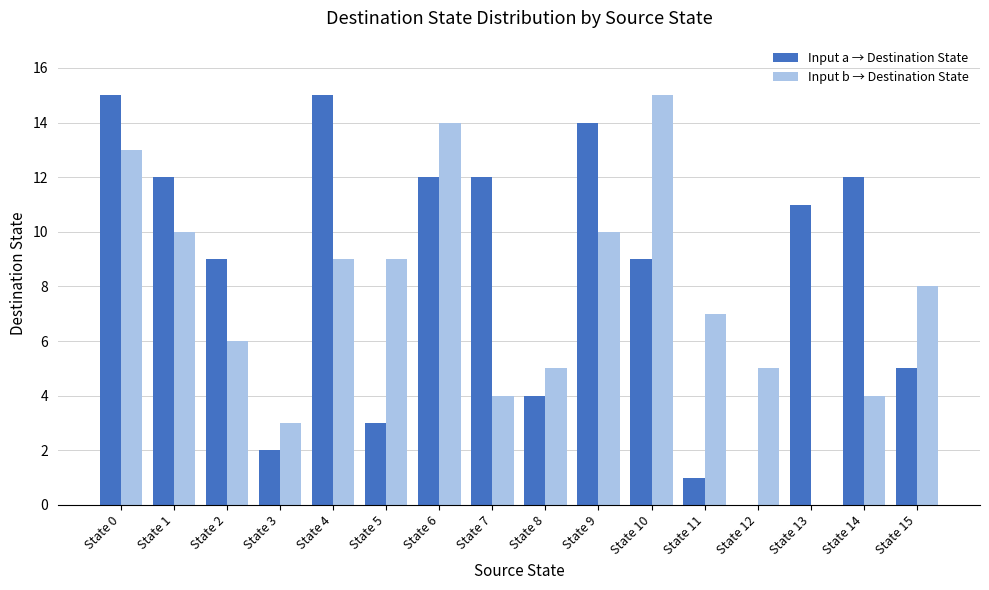

What is the maximum value for Input b → Destination State?

15